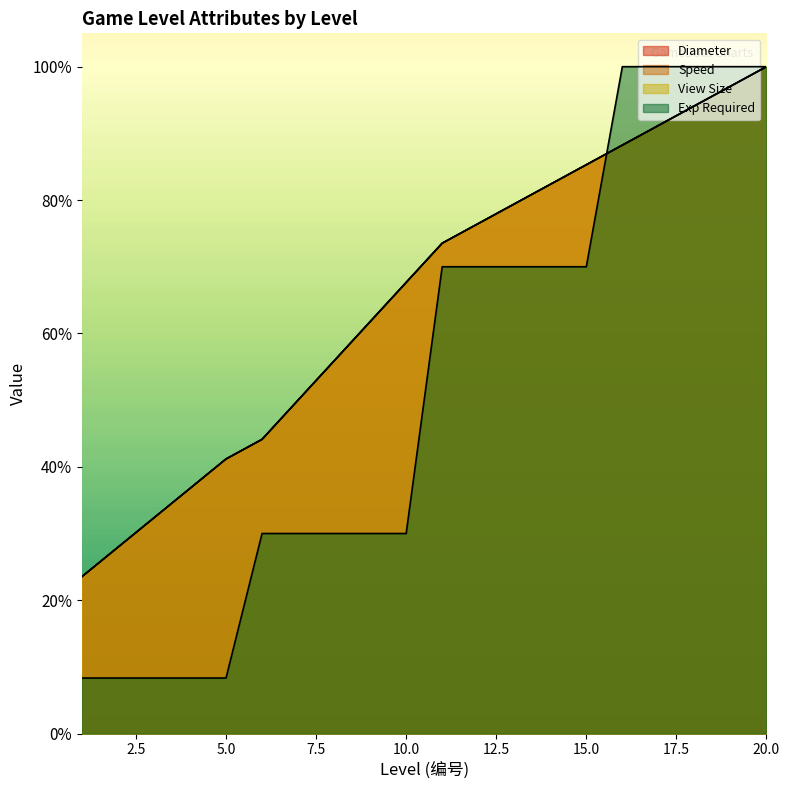

Is the value of exp at 1 greater than the value of speed at 13?

No